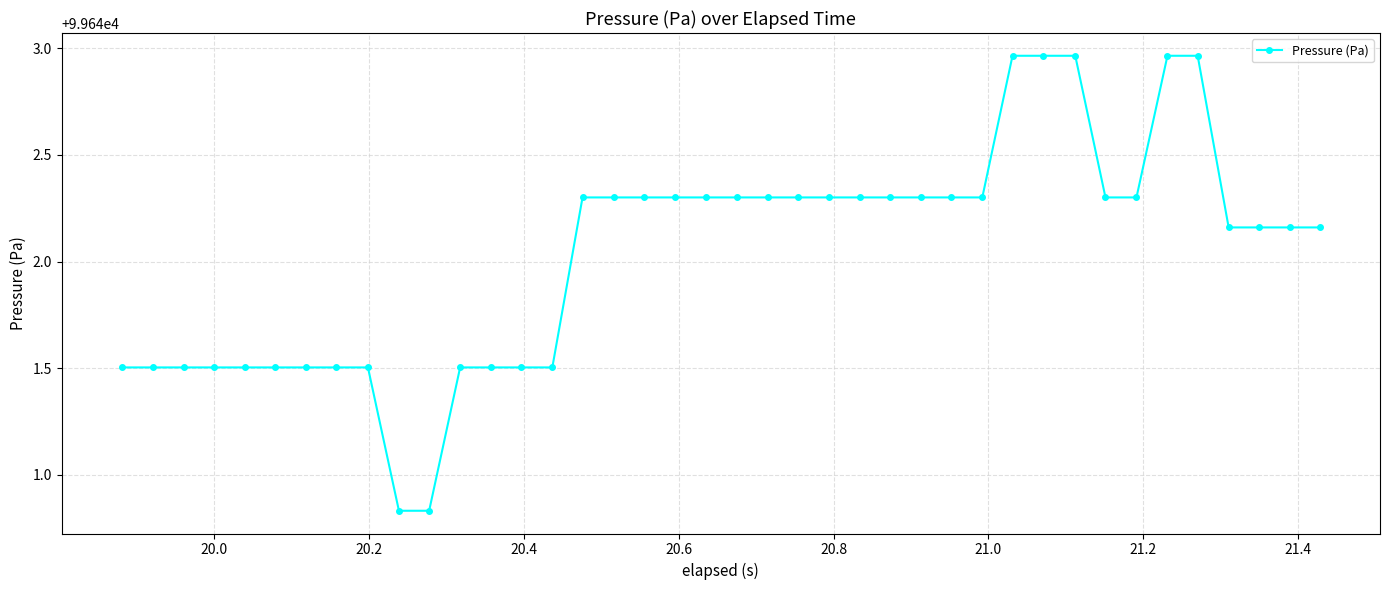

What is the value of the 14th point from the left?

99641.5